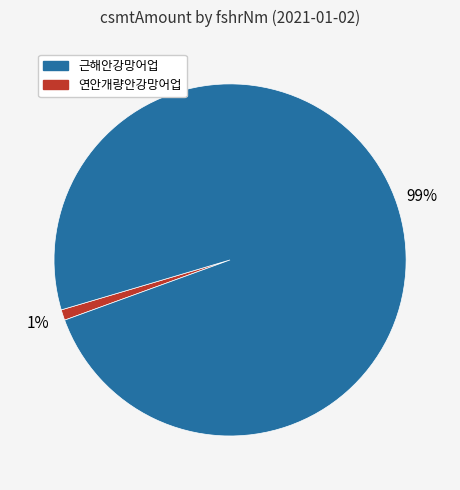

To the nearest percent, what is the average slice percentage?

50%